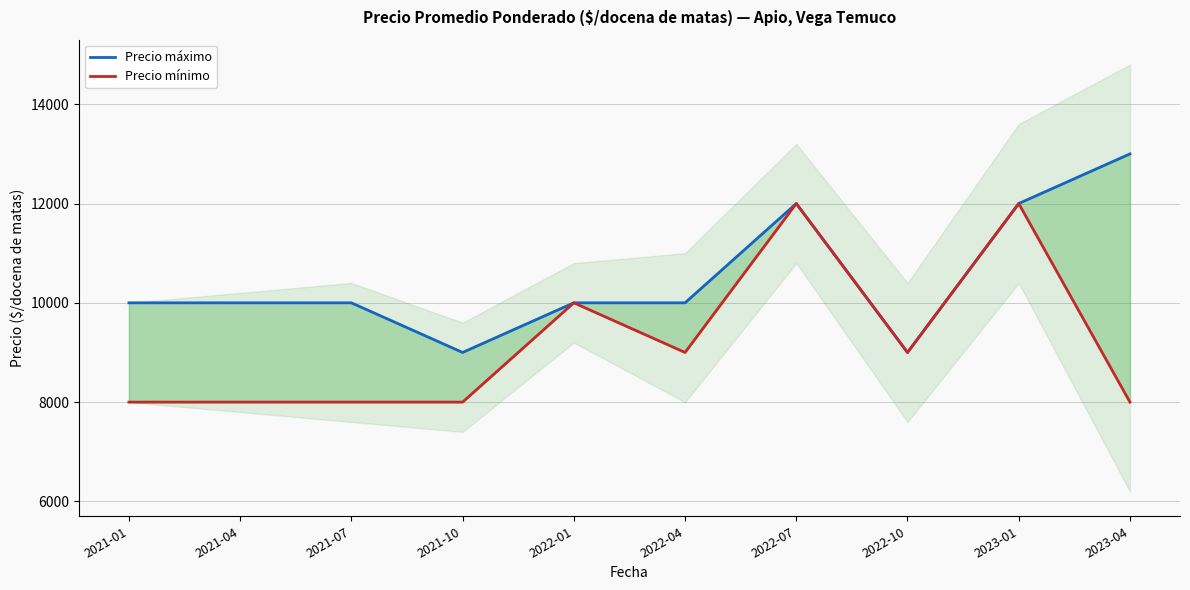

Reading left to right, extract all data points from this chart.

Precio máximo: 2021-01=10000	2021-04=10000	2021-07=10000	2021-10=9000	2022-01=10000	2022-04=10000	2022-07=12000	2022-10=9000	2023-01=12000	2023-04=13000
Precio mínimo: 2021-01=8000	2021-04=8000	2021-07=8000	2021-10=8000	2022-01=10000	2022-04=9000	2022-07=12000	2022-10=9000	2023-01=12000	2023-04=8000